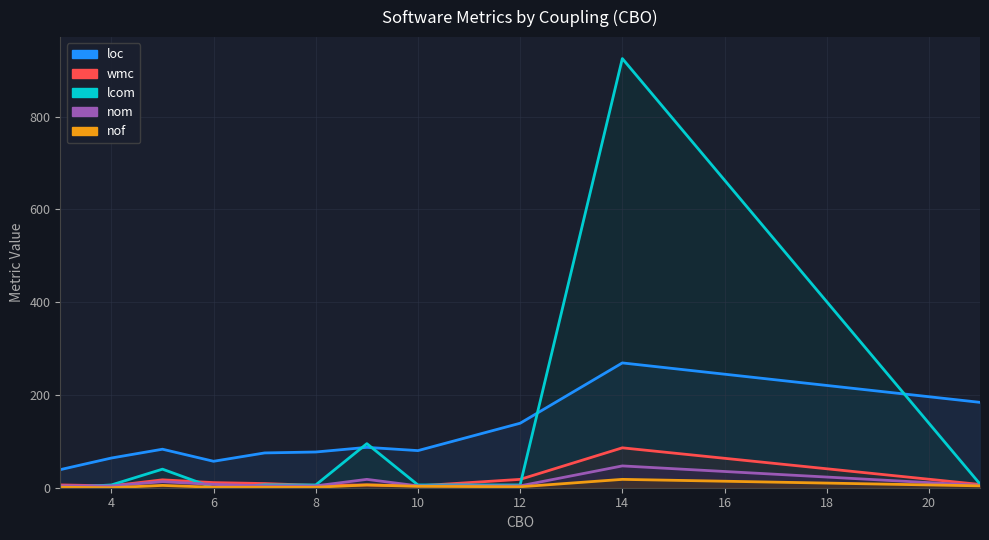

True or false: loc has more than 0 points higher than both neighbors.

True